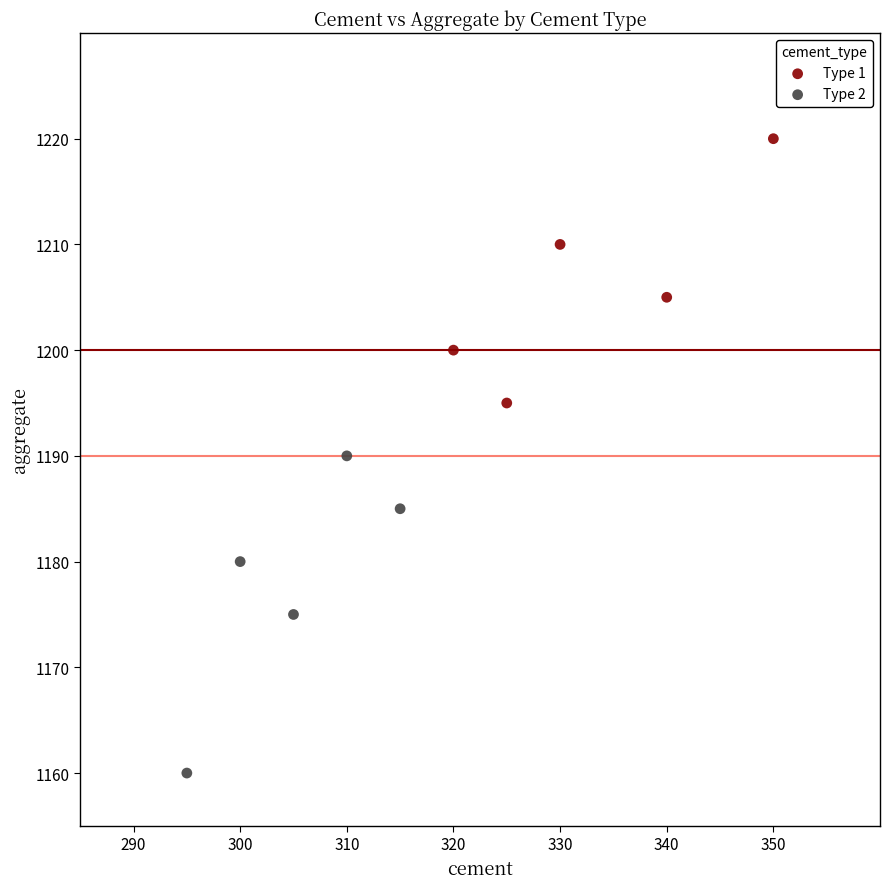

Which series has the largest Y range (max minus min)?

Type 2